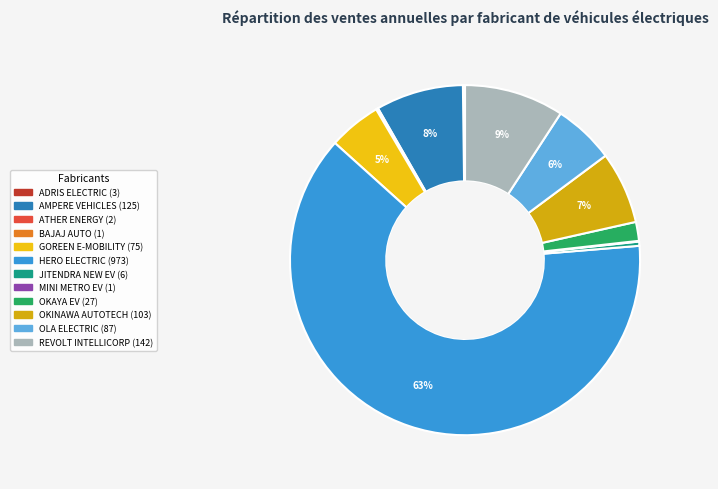

Between AMPERE VEHICLES and BAJAJ AUTO, which is larger?

AMPERE VEHICLES